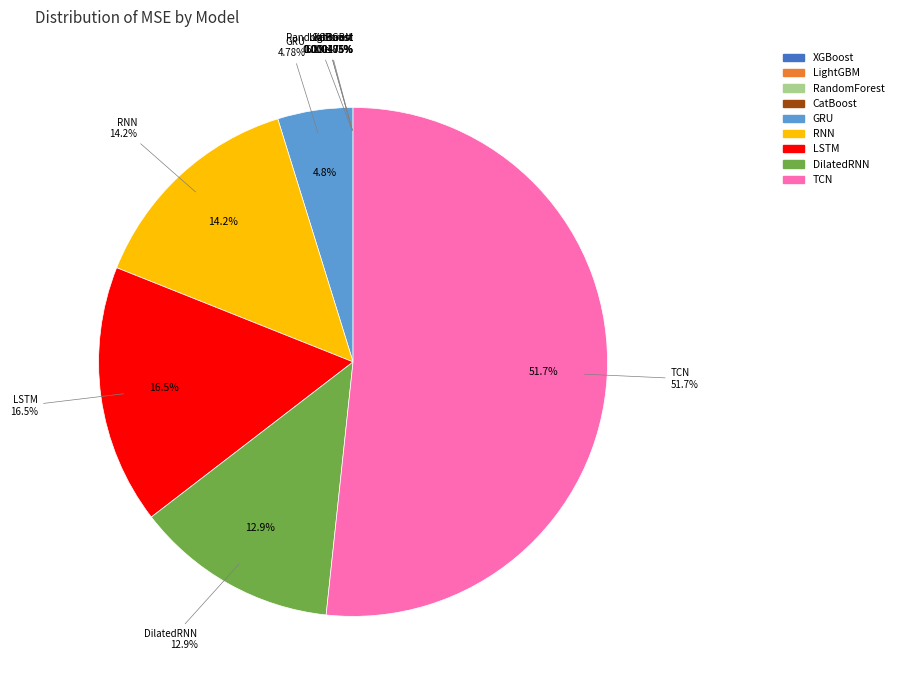

What percentage do RNN and RandomForest together represent?

14.2%